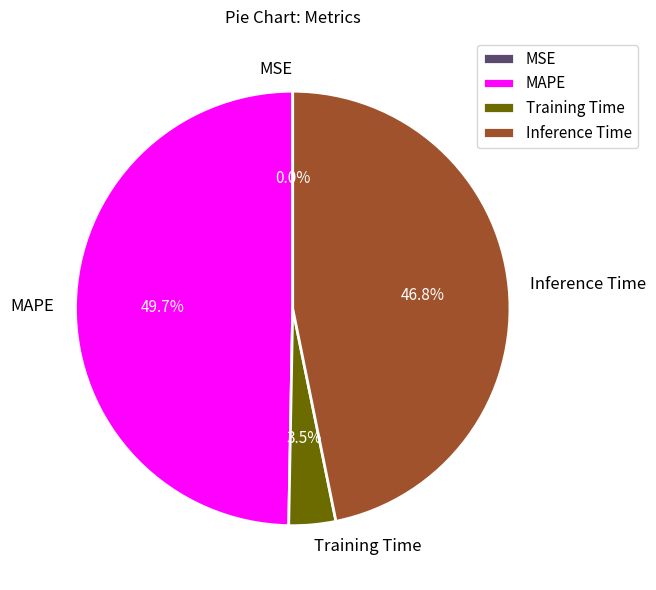

Between Training Time and MAPE, which is larger?

MAPE